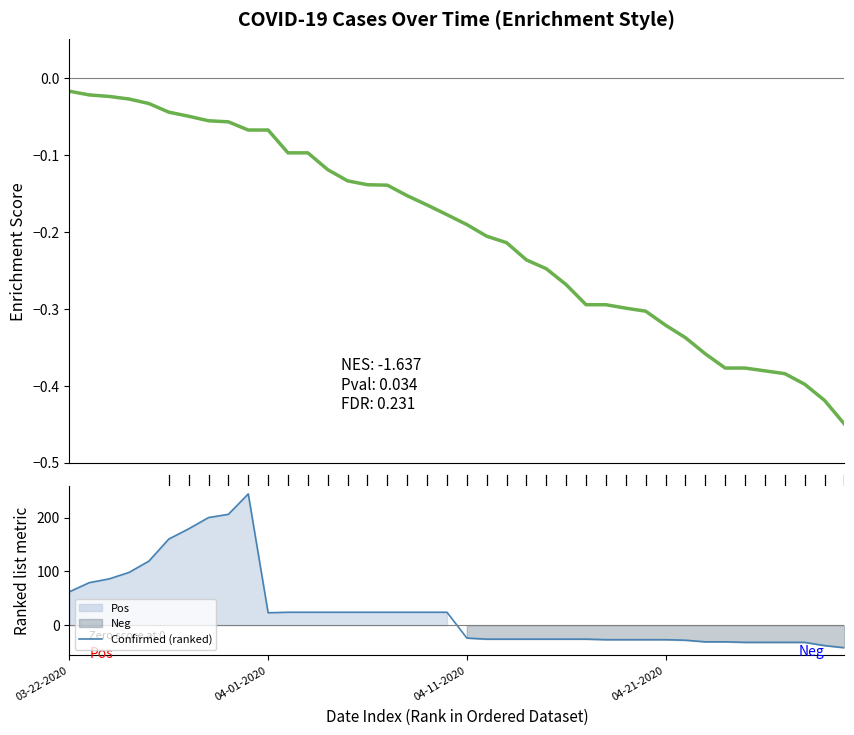

What is the label of the 7th point from the right?

33